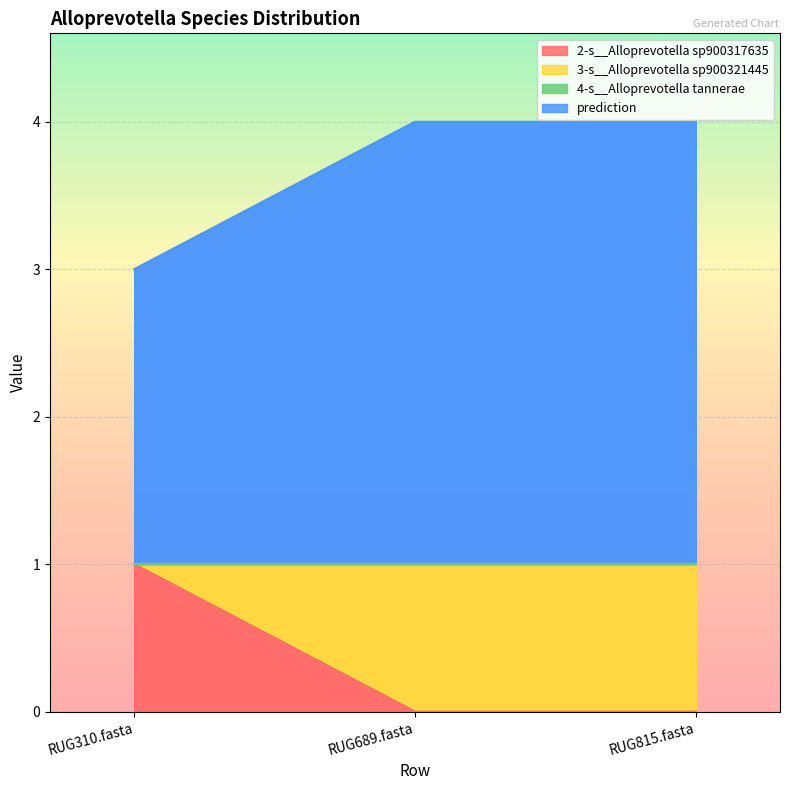

How many 3-s__Alloprevotella sp900321445 values are between 0 and 1?

3